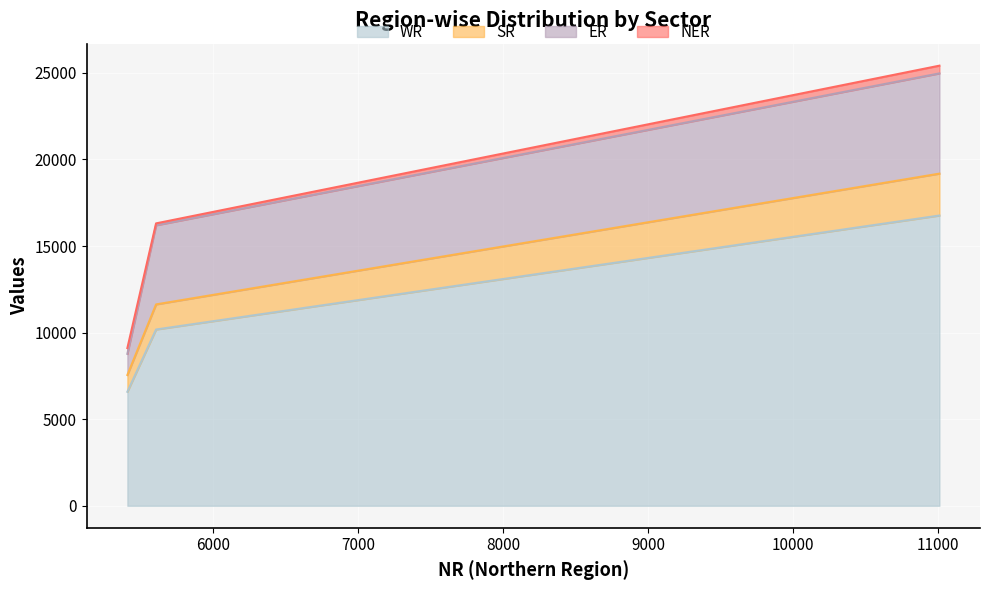

What is the maximum value for WR?

16761